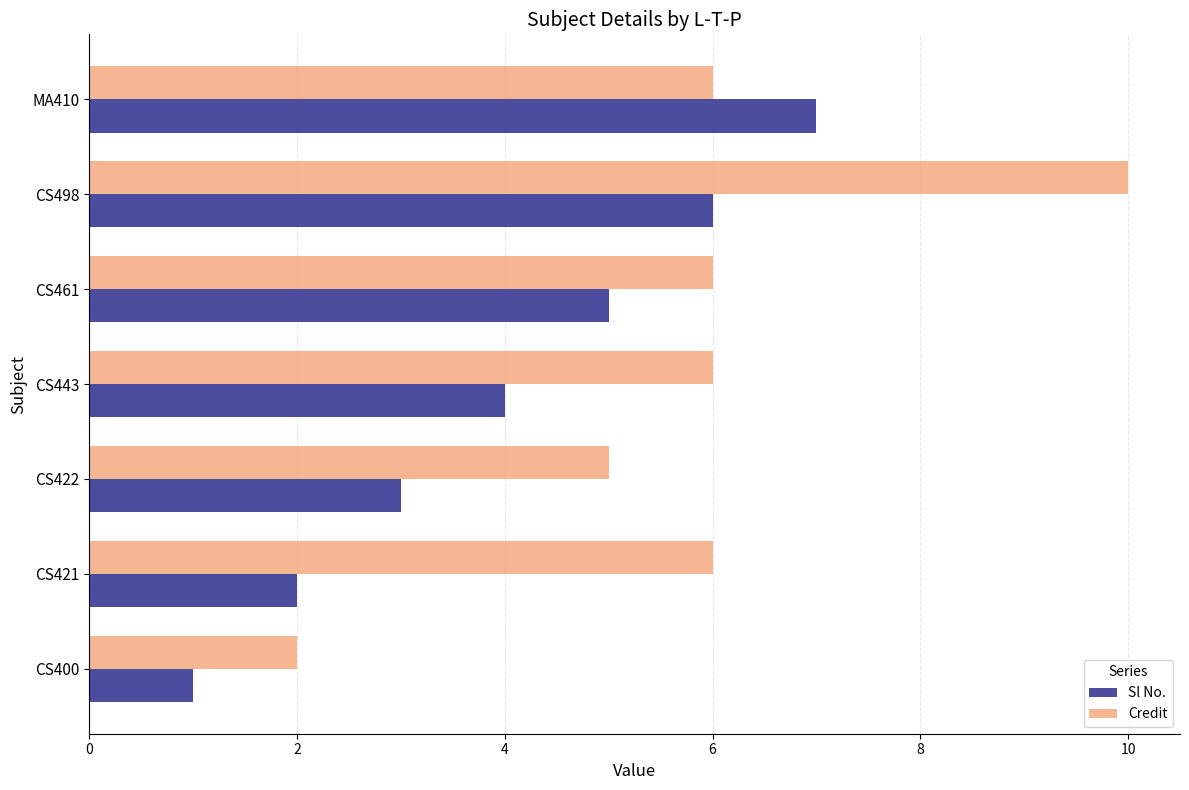

At which label is Sl No. closest to 4?

CS443